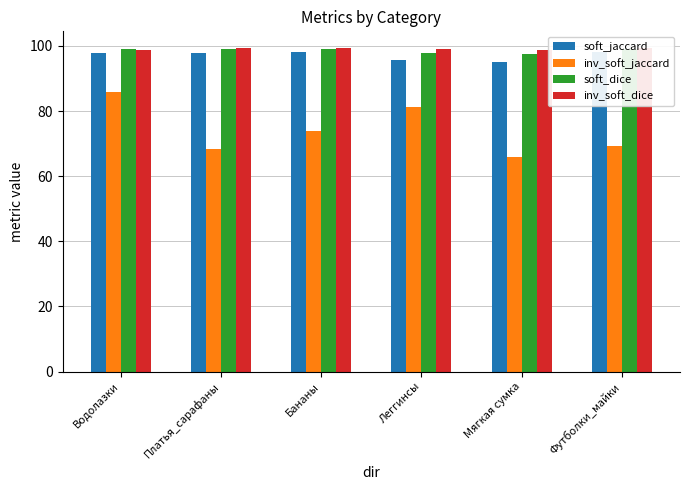

What is the minimum value shown in the chart?

65.8